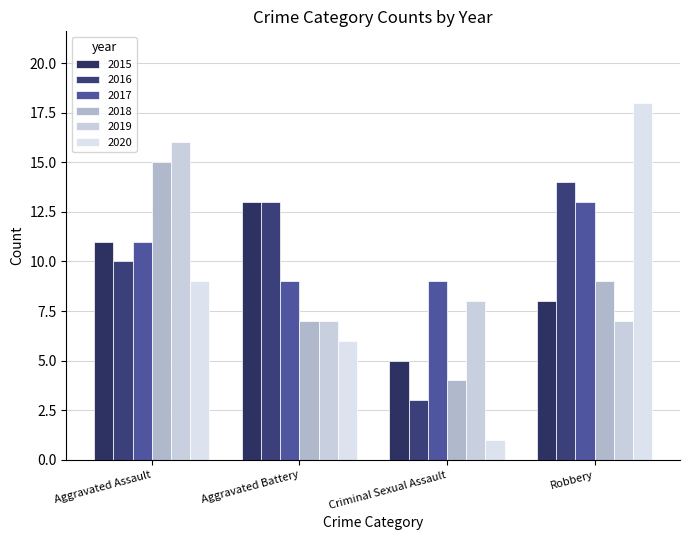

The 2020 series shows 3 at Aggravated Battery. True or false?

False